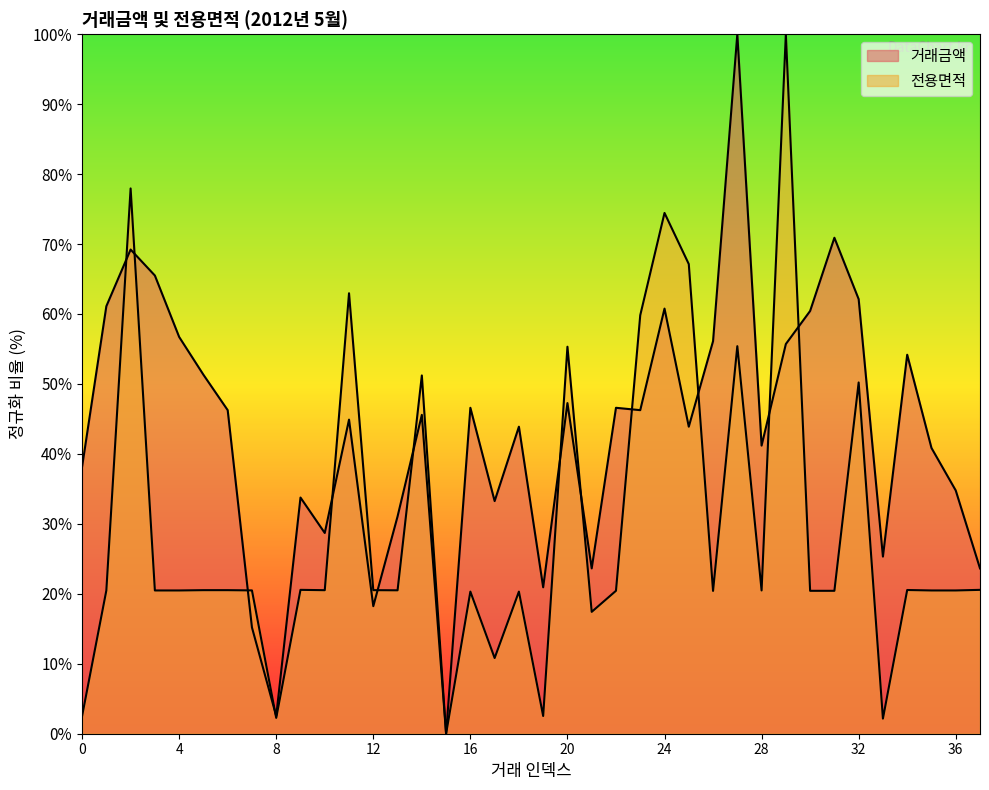

Where is 전용면적 nearest to the value 50?

32